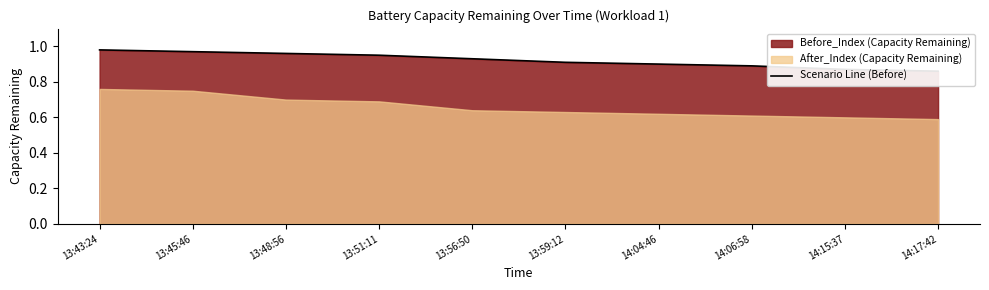

What is the greatest value displayed?

1.0